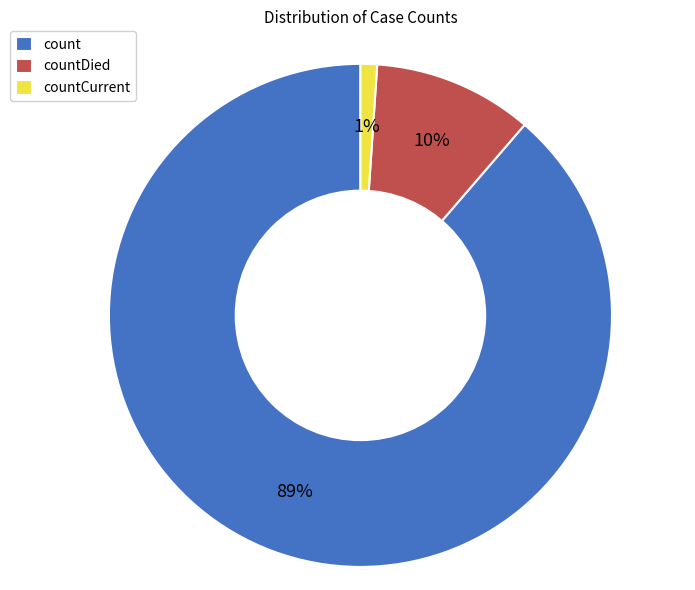

Rank the categories by value from highest to lowest.

count, countDied, countCurrent